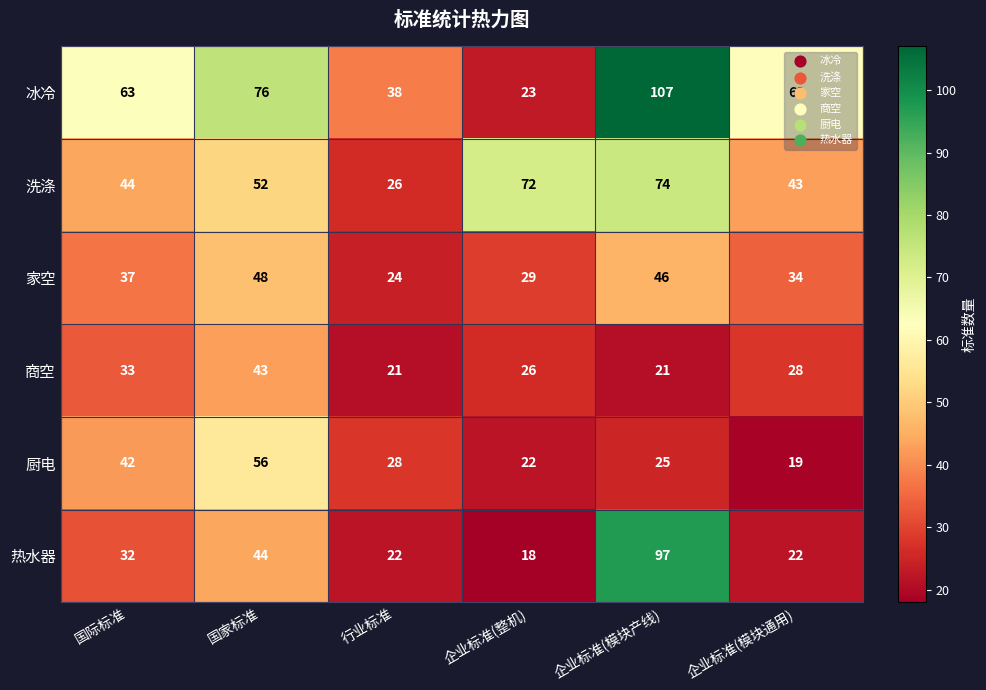

Which series has the largest total across all categories?

冰冷